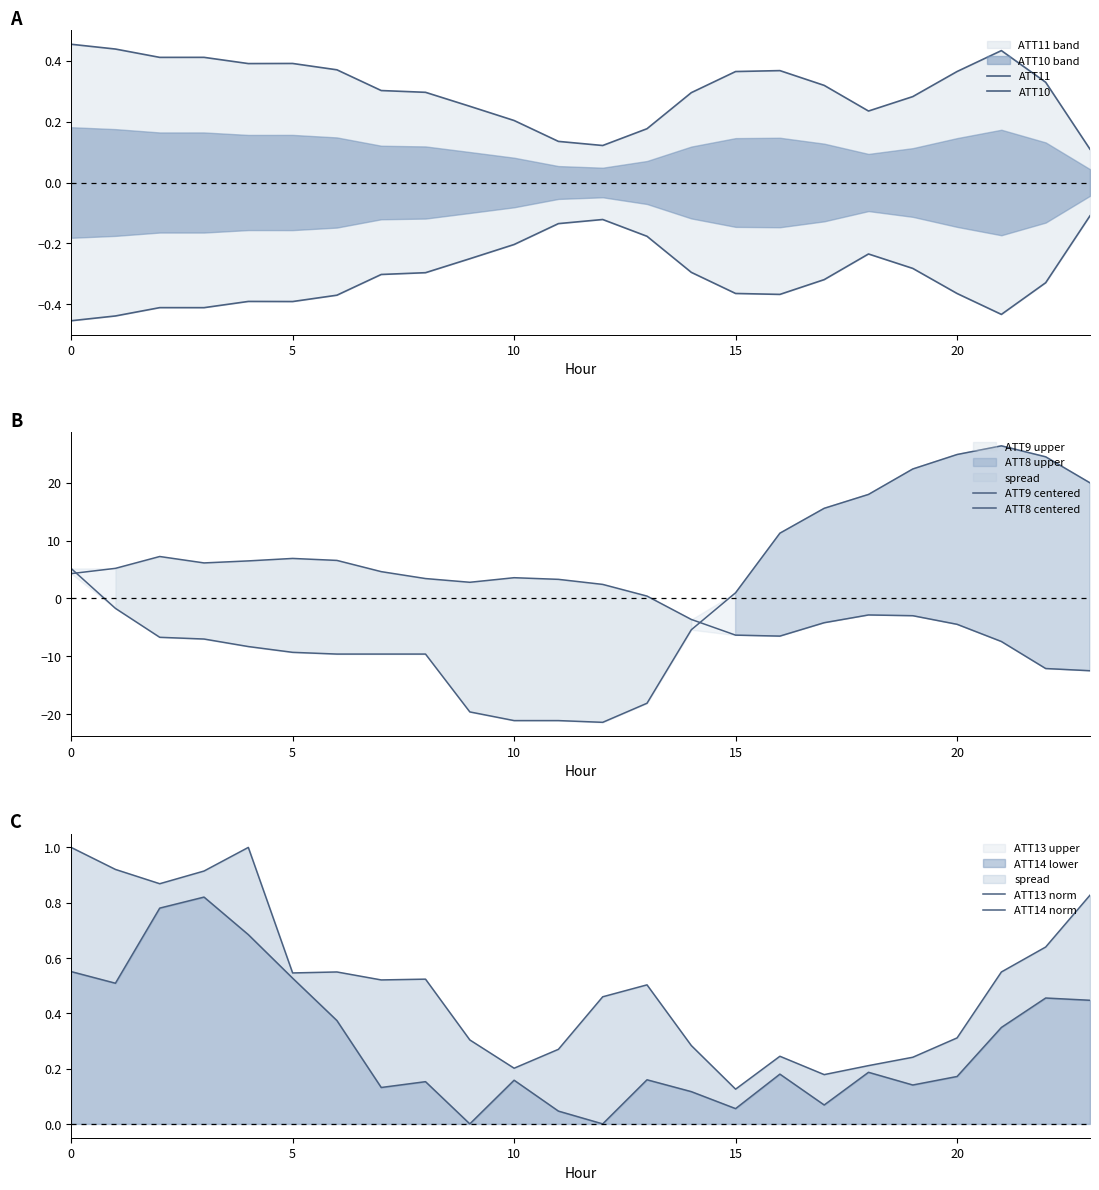

At how many categories does at least one series exceed -15?

24